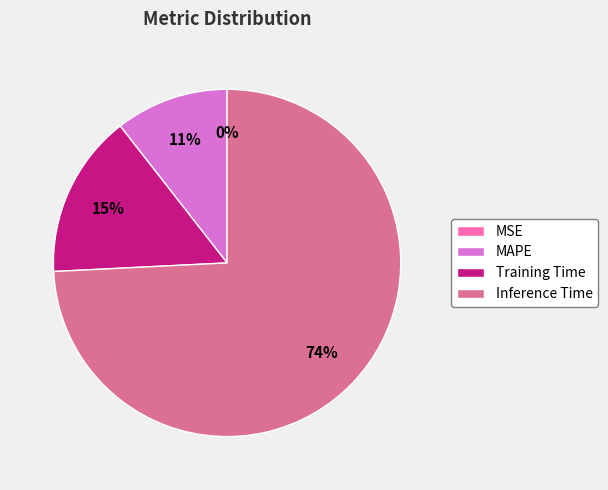

Do Inference Time and Training Time together represent more than half of the pie?

Yes